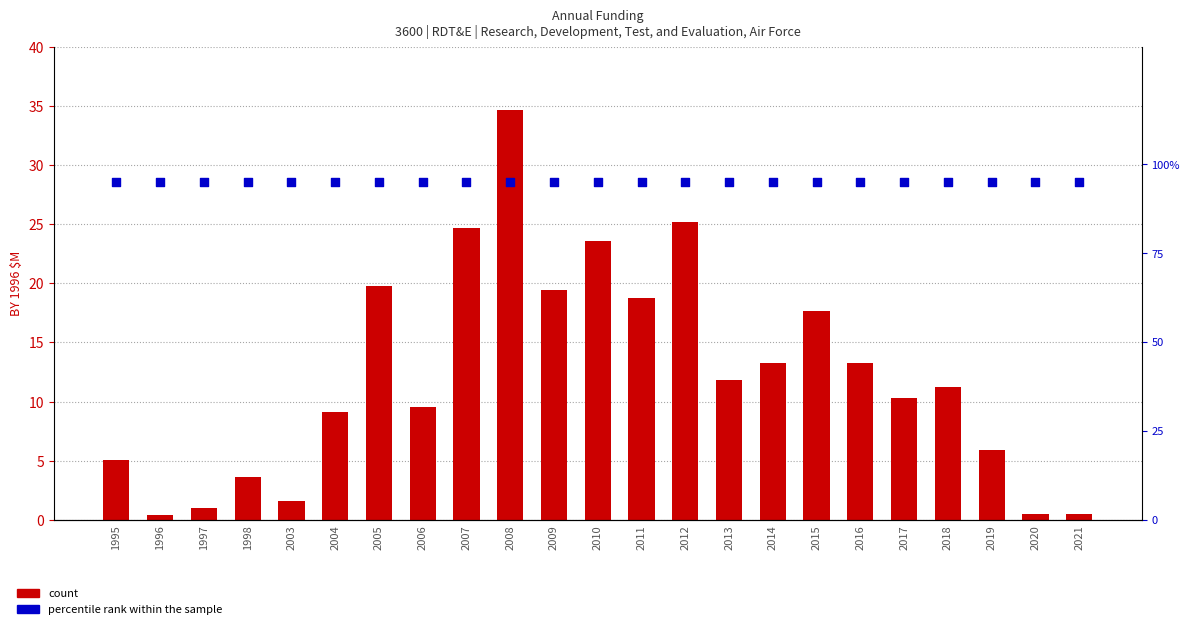

Which series reaches the maximum Y coordinate?

percentile rank within the sample